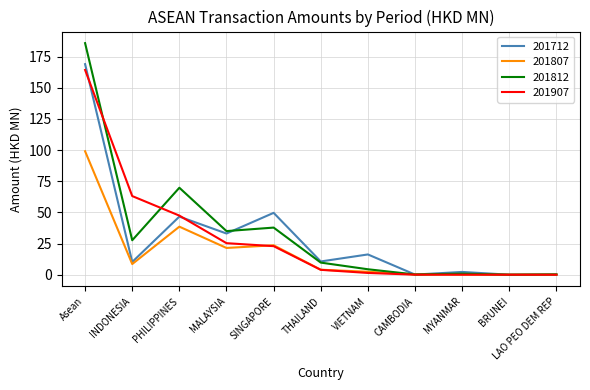

At which category does 201812 reach its first local peak?

PHILIPPINES